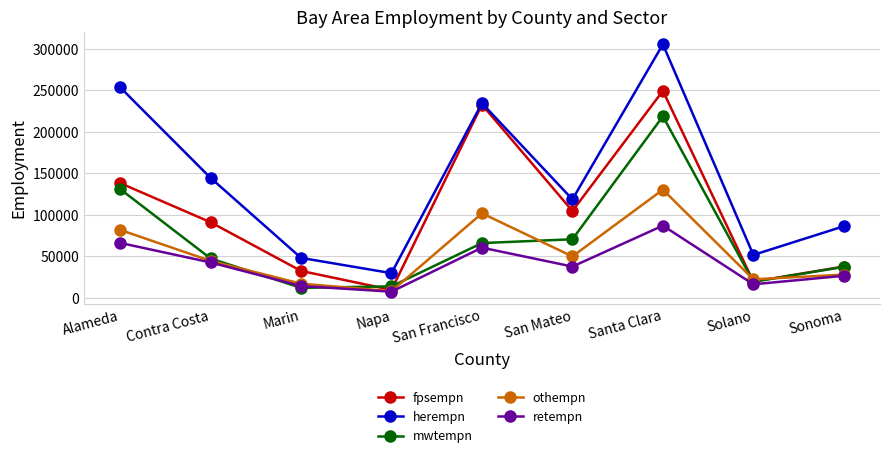

What value does the othempn series have at Santa Clara?

130364